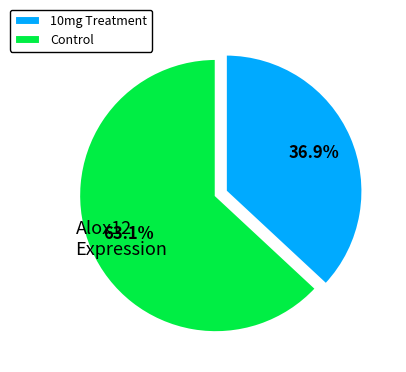

What is the total percentage of 10mg Treatment and Control?

100.0%